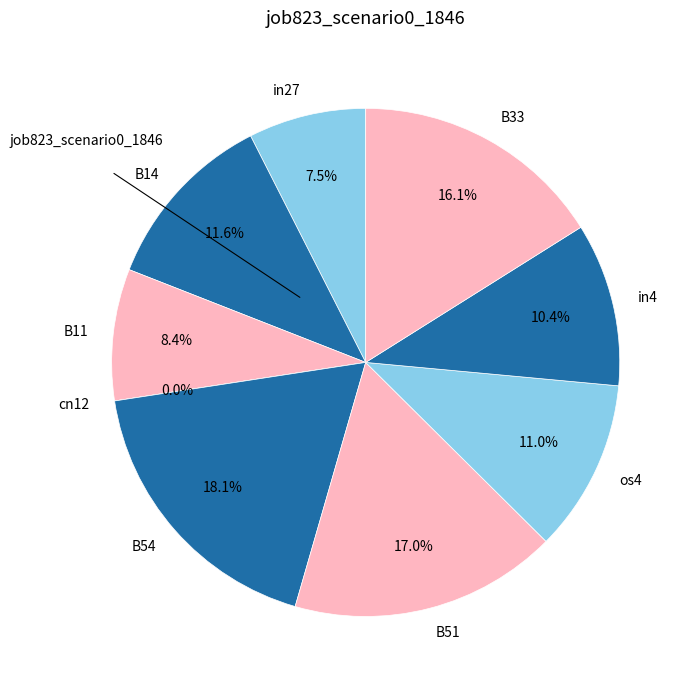

What percentage is the in27 slice, to the nearest percent?

7%